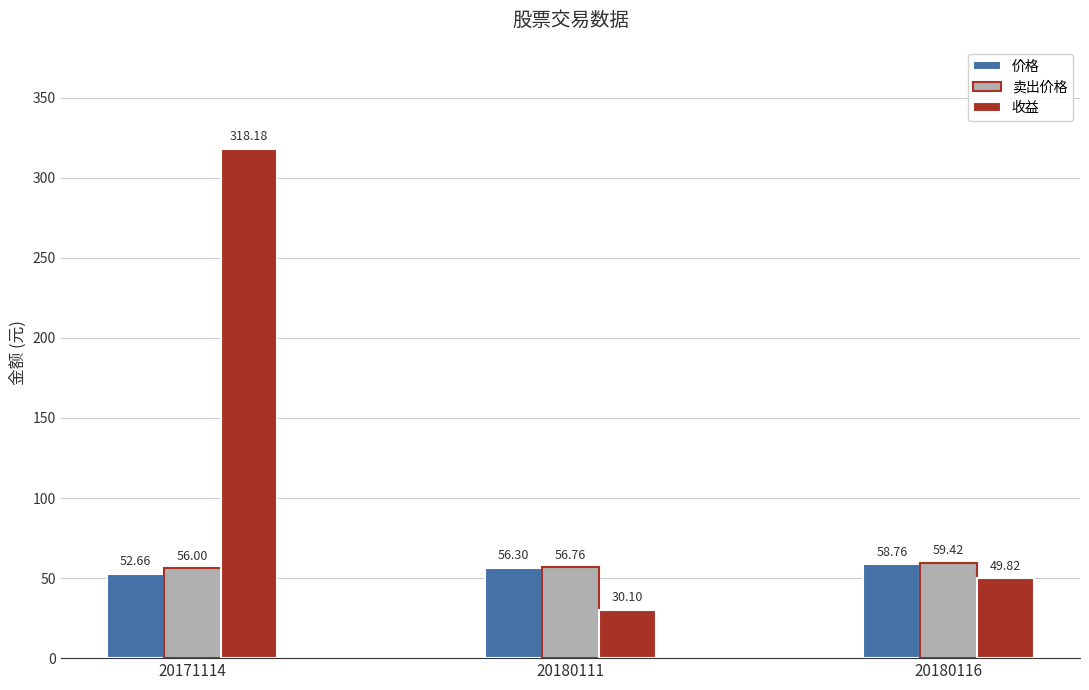

Count the number of data series in this chart.

3